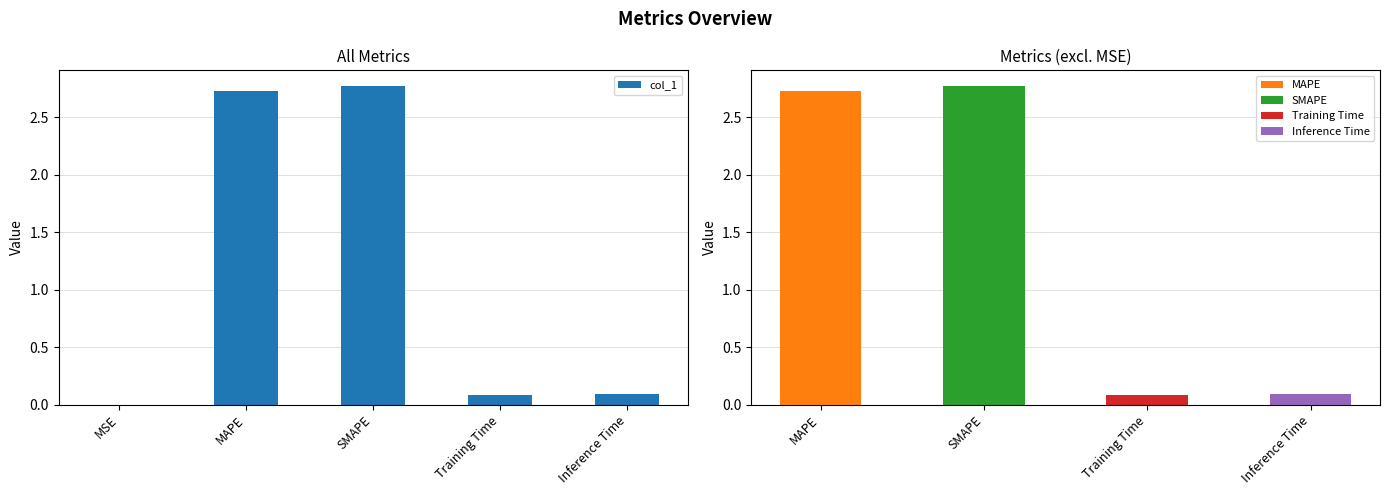

Reading right to left, extract all data points from this chart.

Inference Time=0.1	Training Time=0.1	SMAPE=2.8	MAPE=2.7	MSE=0.0